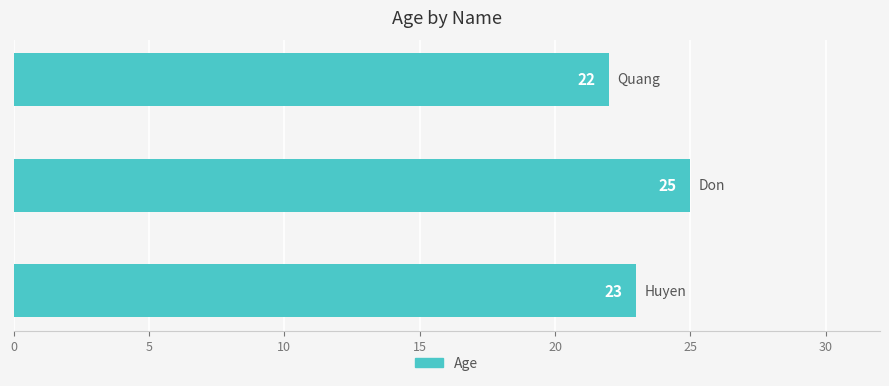

How many values are between 22 and 25?

3